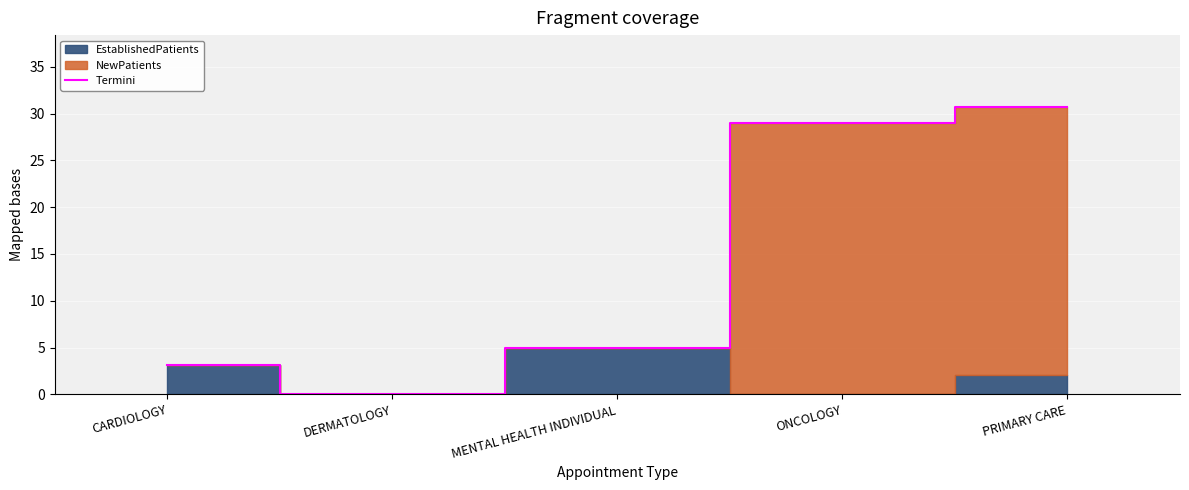

True or false: the data shows 19.1 at PRIMARY CARE.

False